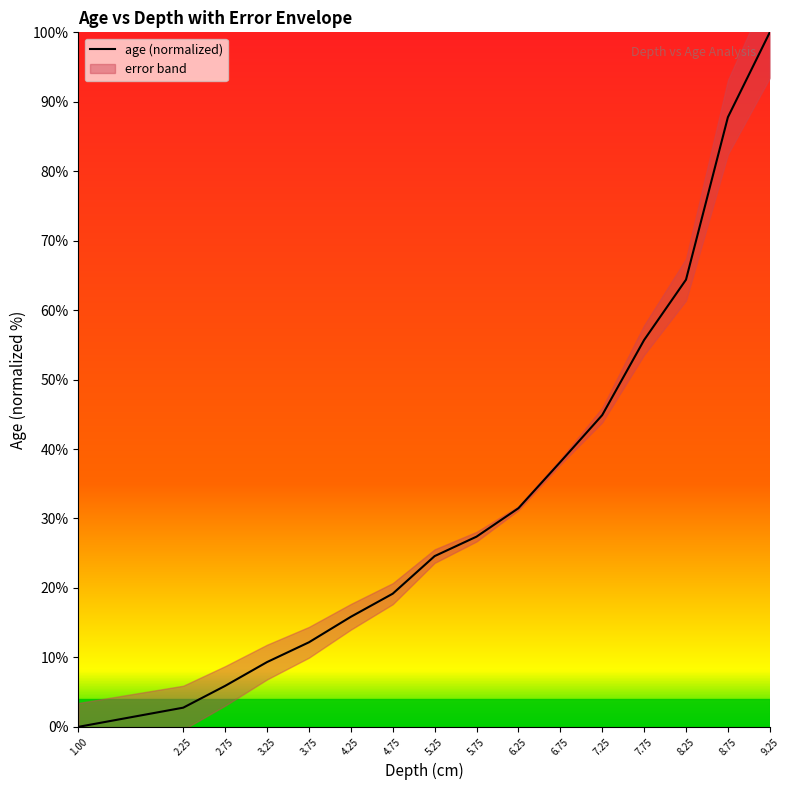

Rank the categories by age (normalized) value from lowest to highest.

1.00, 2.25, 2.75, 3.25, 3.75, 4.25, 4.75, 5.25, 5.75, 6.25, 6.75, 7.25, 7.75, 8.25, 8.75, 9.25